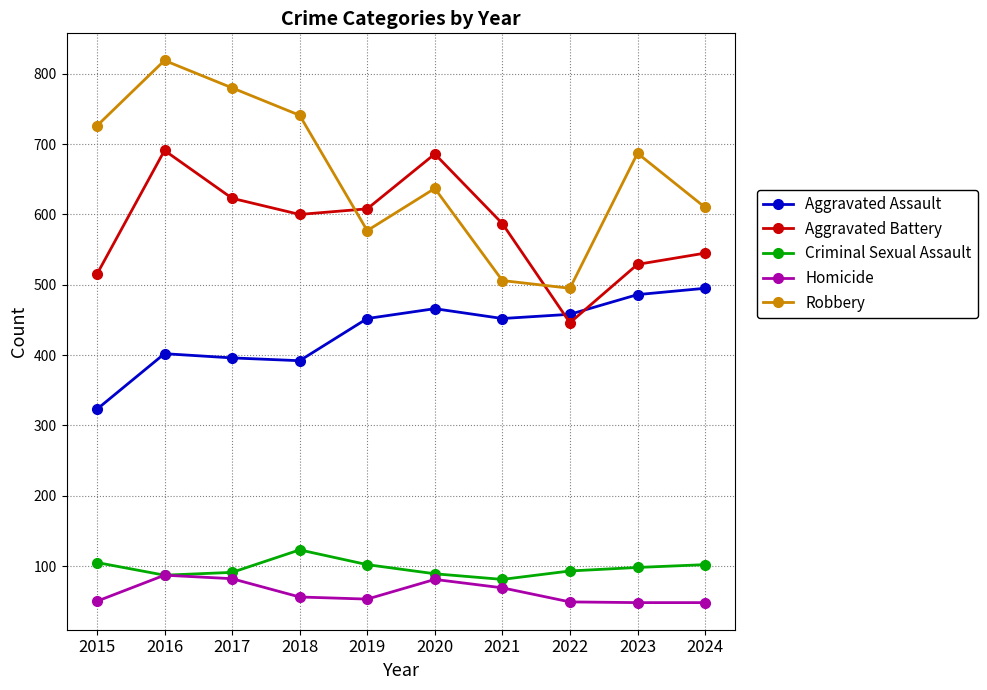

How many interior local valleys does the Aggravated Battery series have?

2